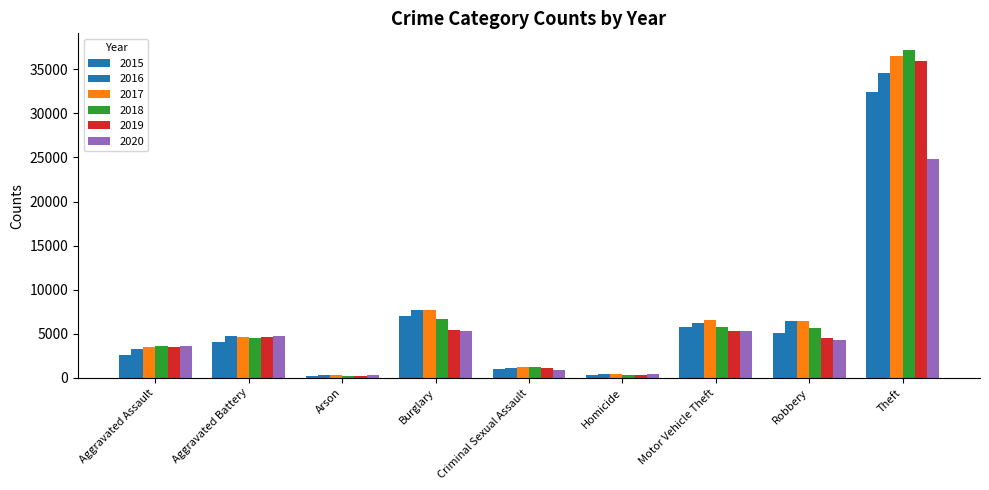

Is it true that 2019 equals 7222 at Motor Vehicle Theft?

False